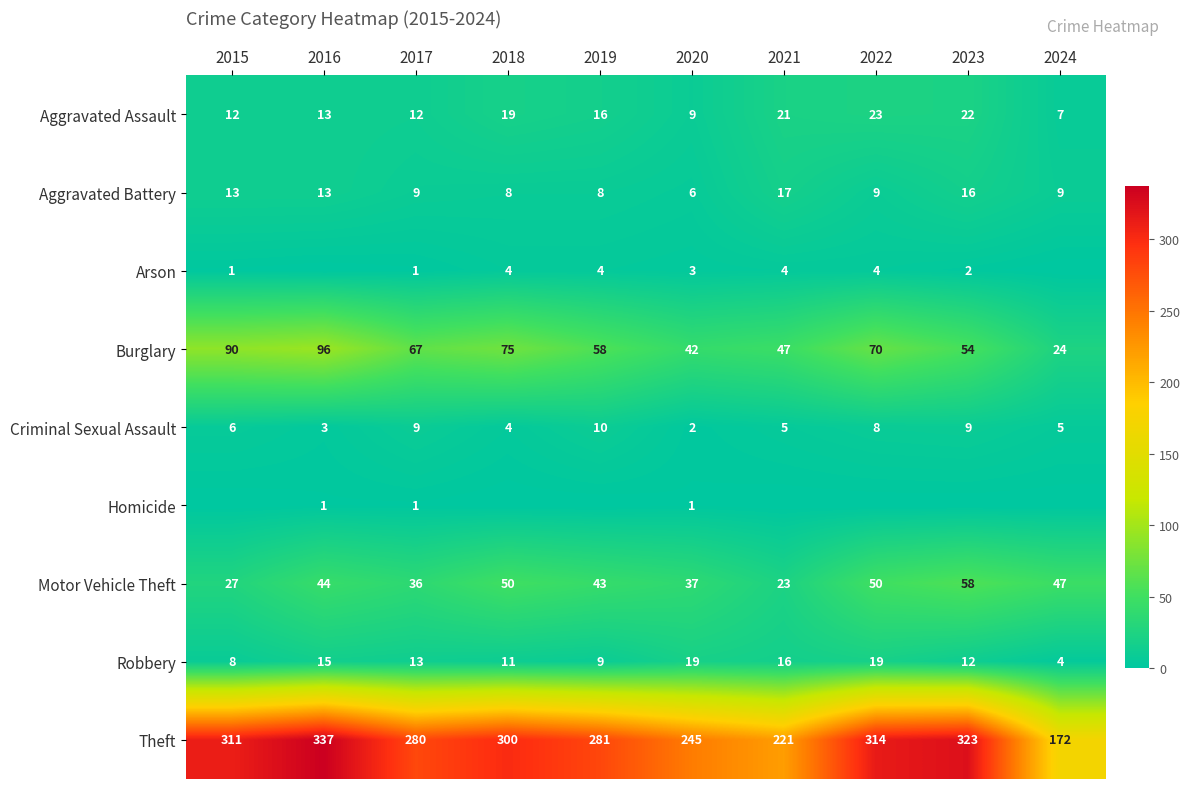

Where is Aggravated Assault nearest to the value 15?

2019